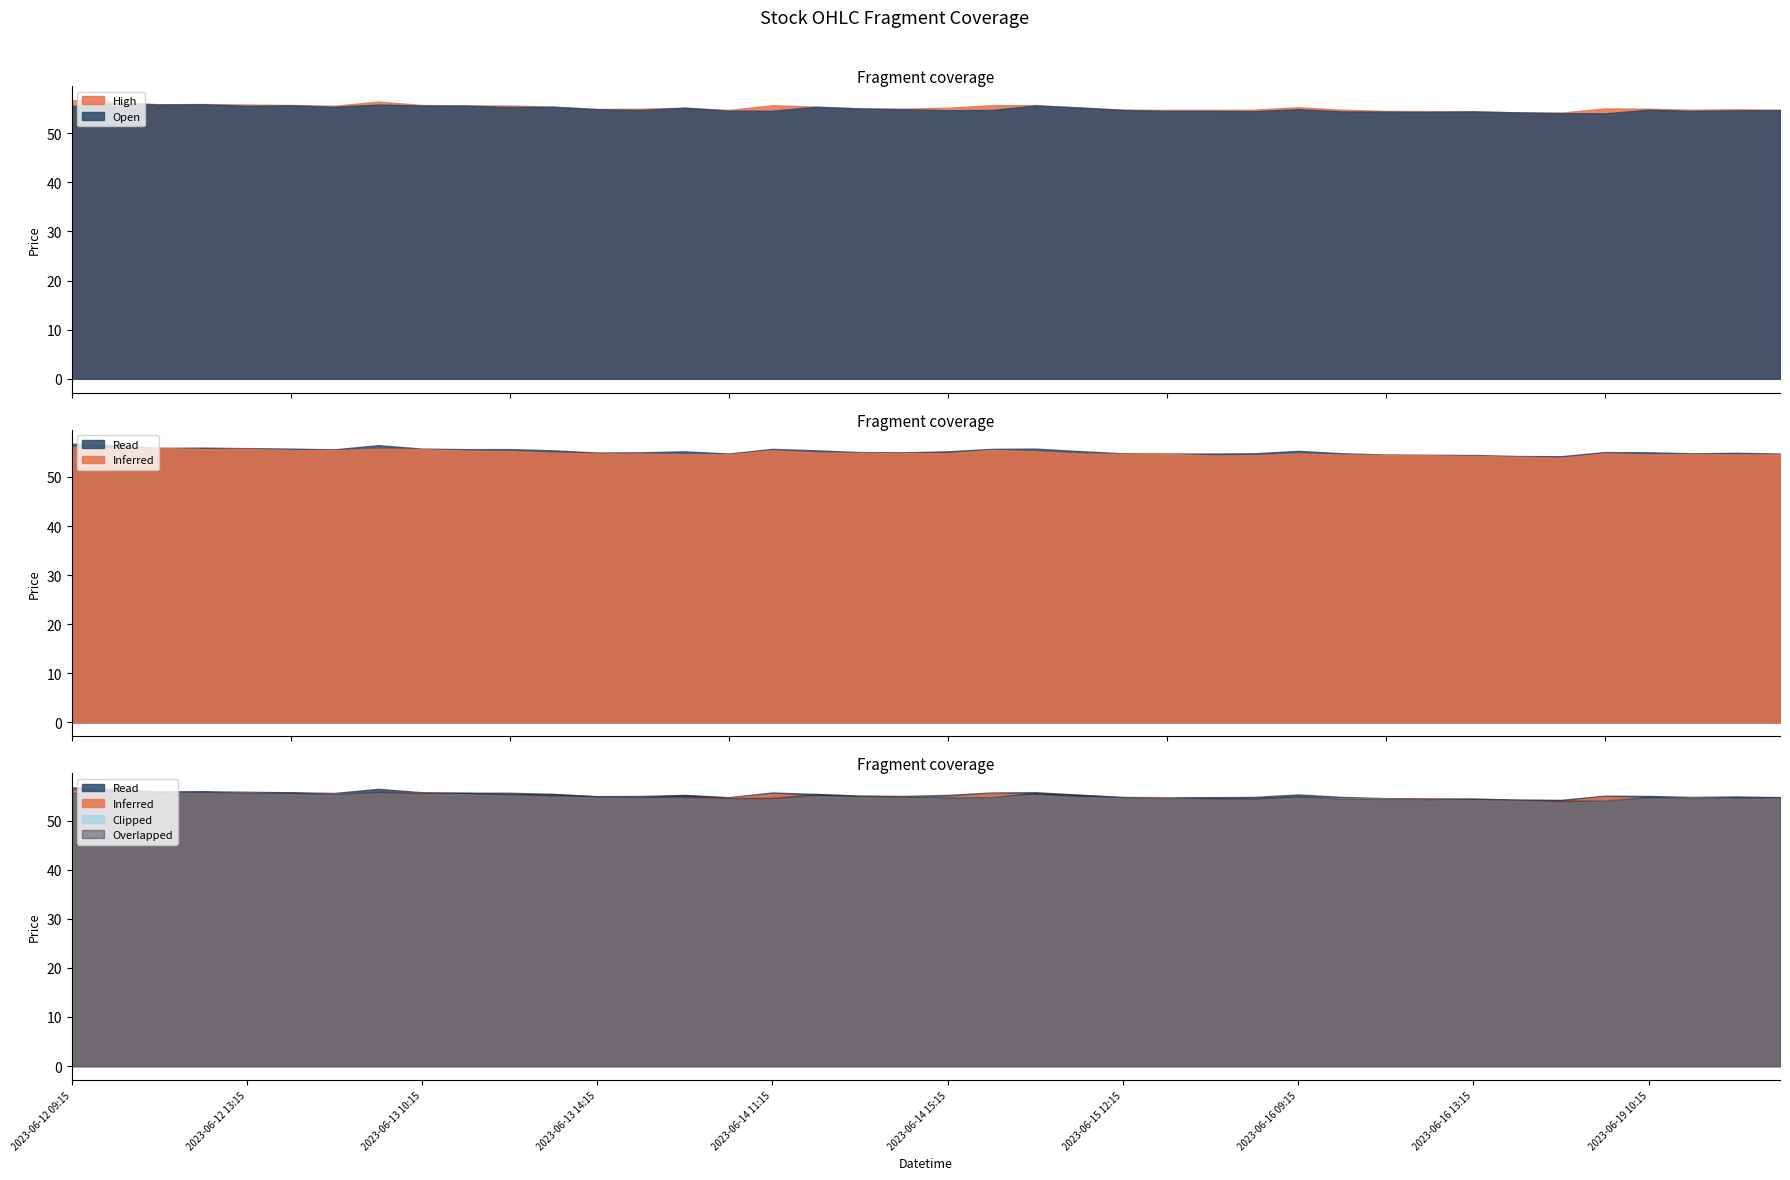

True or false: High has a value of 95.9 at 2023-06-16 12:15.

False